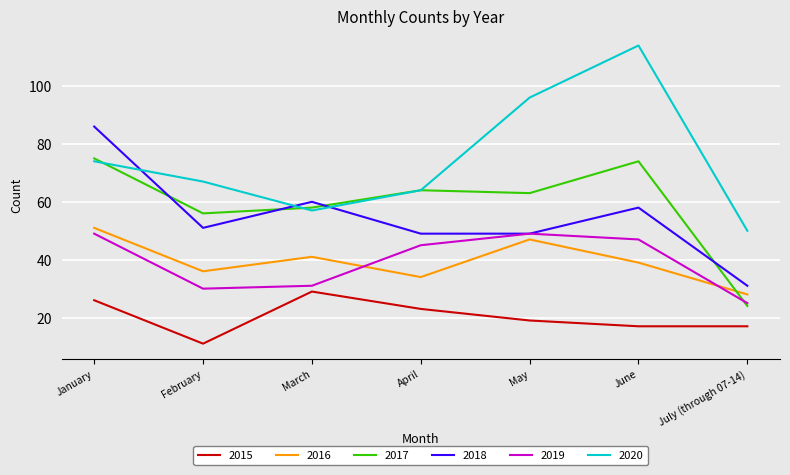

Reading left to right, list all the values displayed in this chart.

2015: 26	11	29	23	19	17	17
2016: 51	36	41	34	47	39	28
2017: 75	56	58	64	63	74	24
2018: 86	51	60	49	49	58	31
2019: 49	30	31	45	49	47	25
2020: 74	67	57	64	96	114	50